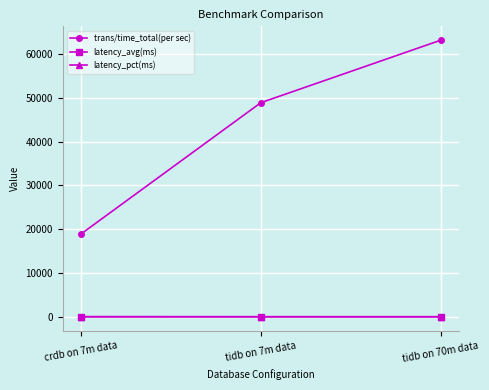

Which category has the lowest value in the trans/time_total(per sec) series?

crdb on 7m data